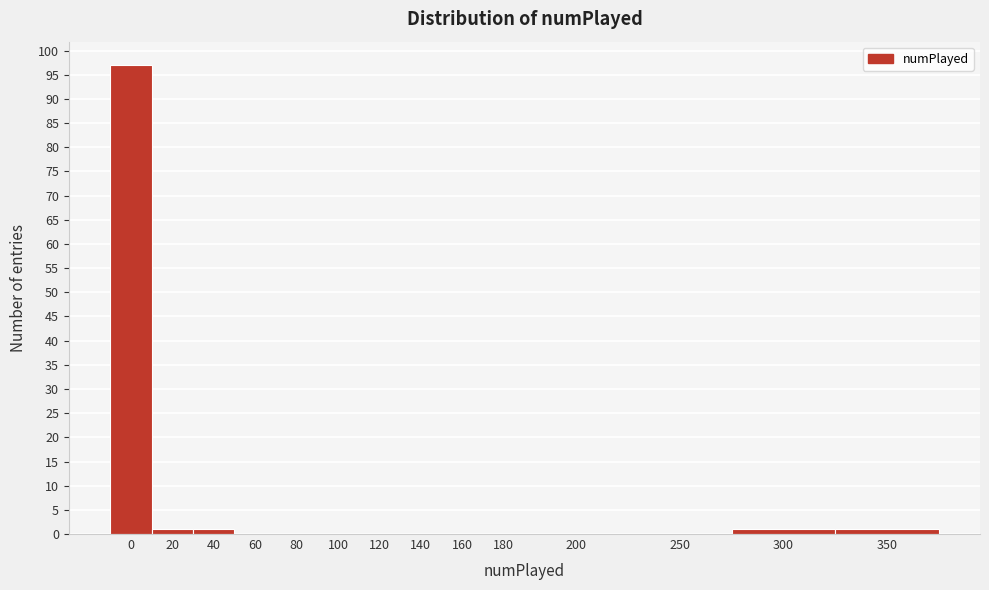

Reading left to right, list all the values displayed in this chart.

0=97	20=1	40=1	60=0	80=0	100=0	120=0	140=0	160=0	180=0	200=0	250=0	300=1	350=1